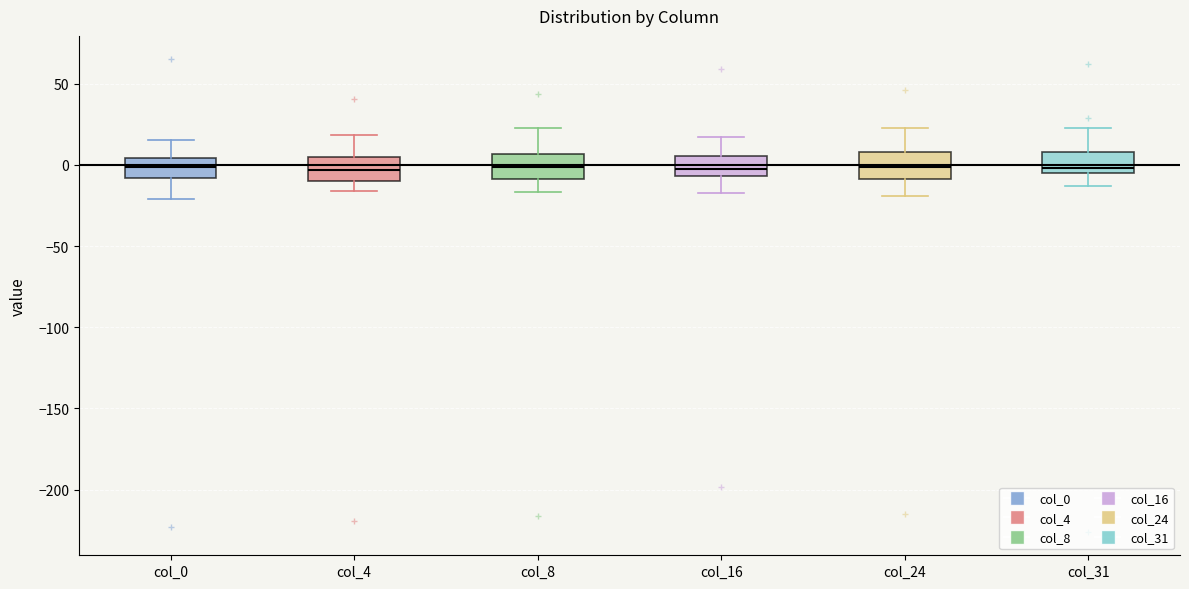

Reading left to right, transcribe this box plot: for each box, give where its median line is, the range the box spans, and where its two whiskers end, as read against the y-axis. The values are not printed on the chart, so give them approximately, as read against the axis.

col_0: median 0, box -10 to 5, whiskers -20 to 15
col_4: median -5, box -10 to 5, whiskers -15 to 20
col_8: median 0, box -10 to 5, whiskers -15 to 25
col_16: median -5 (inside the box), box -5 to 5, whiskers -15 to 15
col_24: median 0, box -10 to 10, whiskers -20 to 20
col_31: median 0, box -5 to 10, whiskers -15 to 25